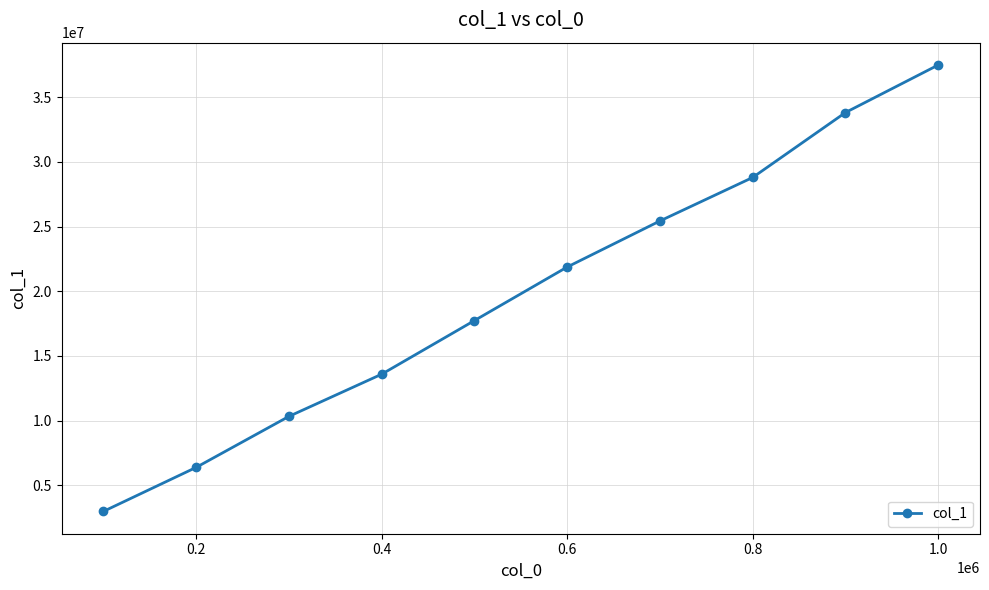

What is the value of the 8th point from the left?

28788763